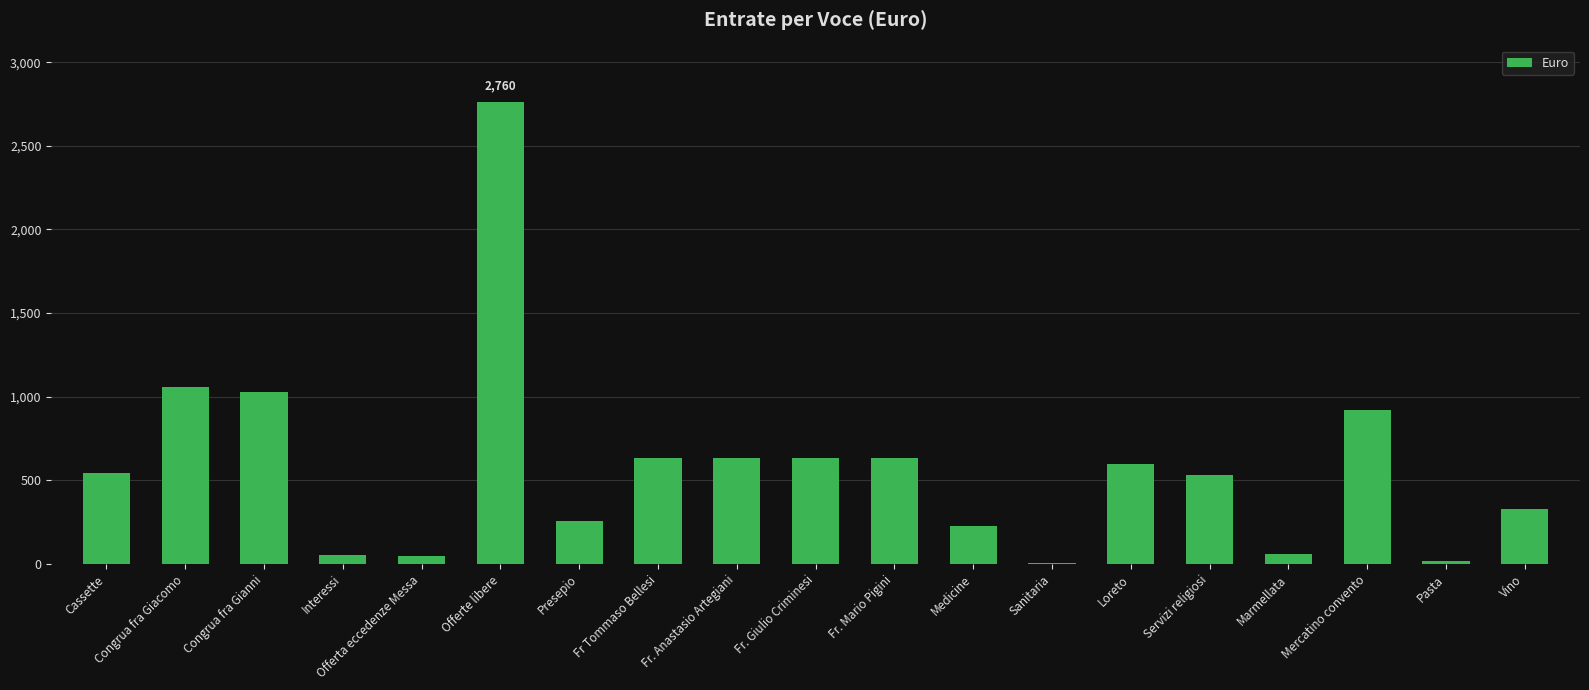

Between Presepio and Fr Tommaso Bellesi, which is larger?

Fr Tommaso Bellesi